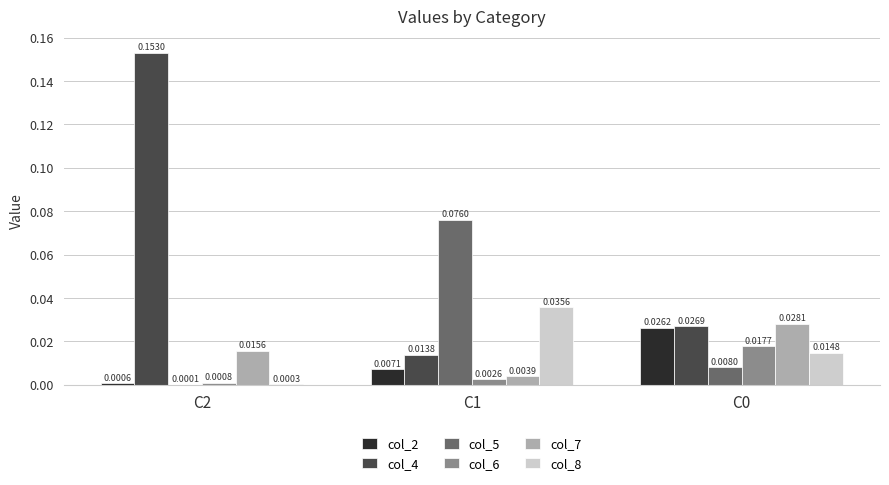

Is the value of col_8 at C2 greater than the value of col_6 at C0?

No